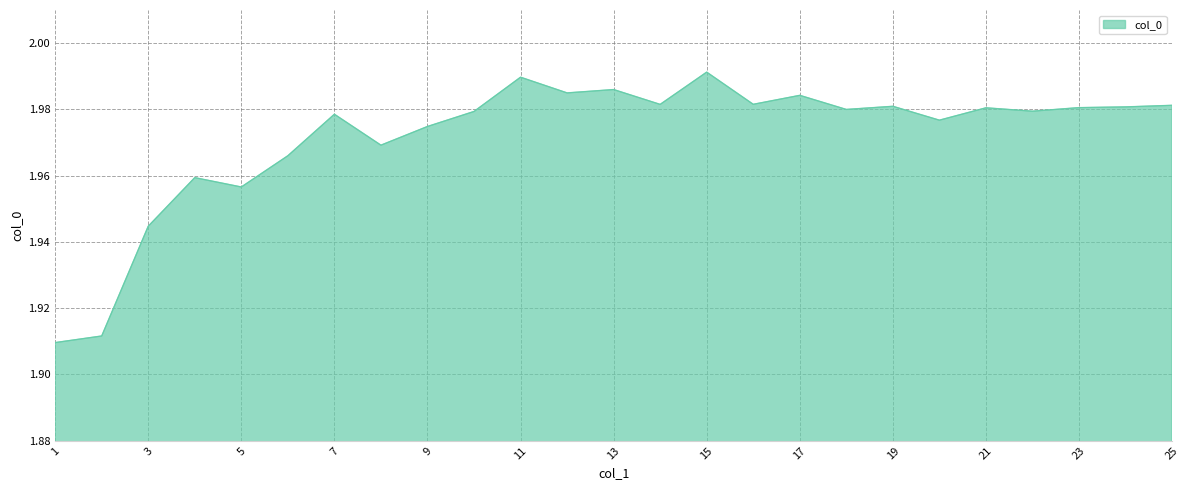

Count the values in the range 1 to 2.

25